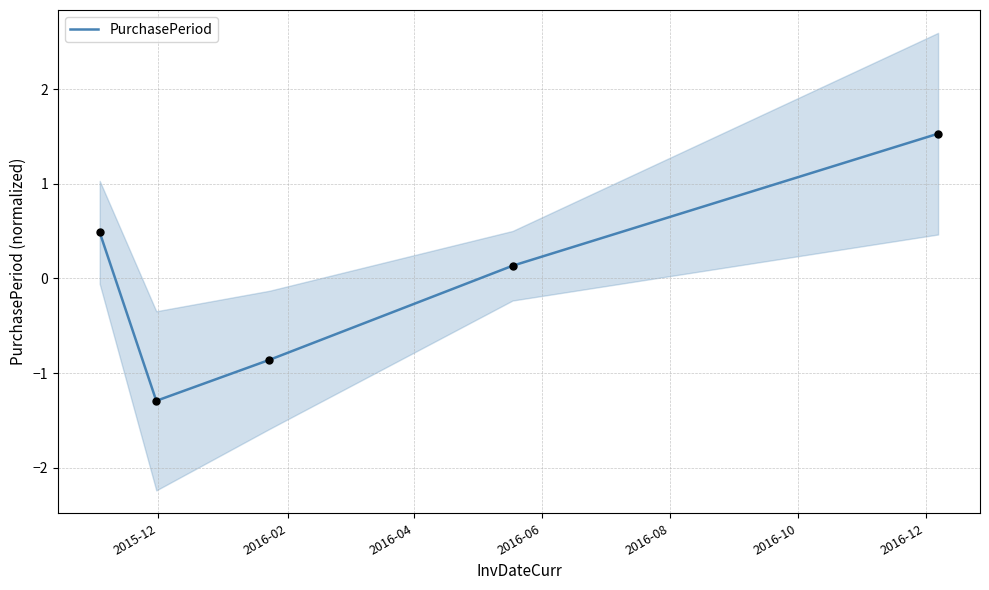

What is the lowest value of the PurchasePeriod series?

-1.3